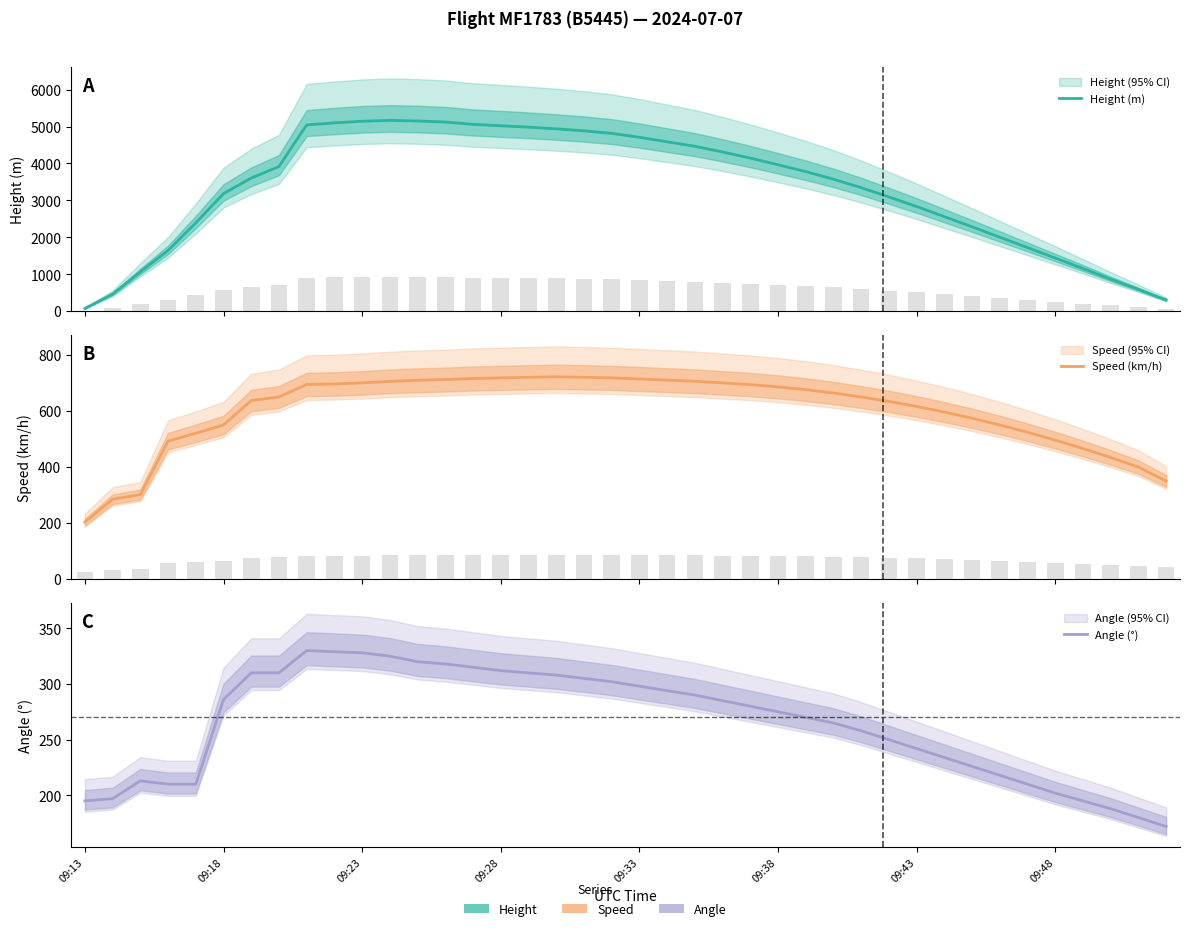

What is the spread (max minus min) of values at 9?

4768.8